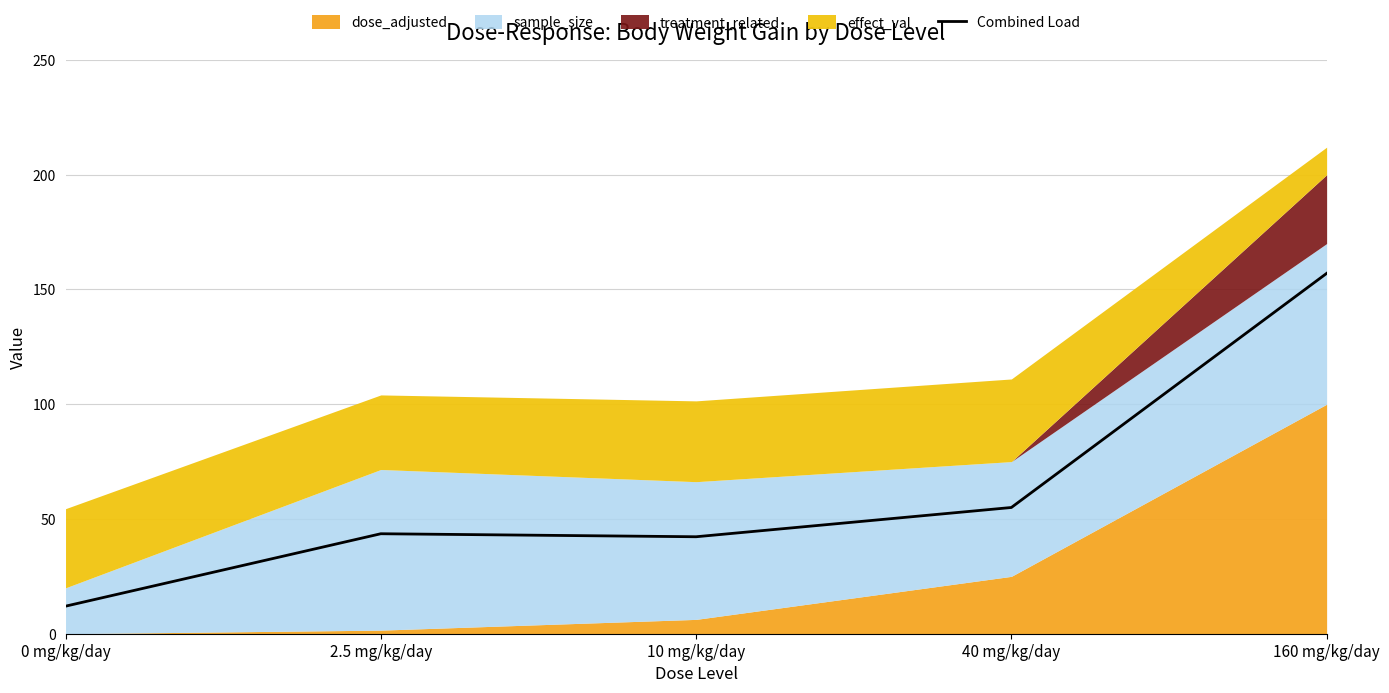

What is the average value?

62.0